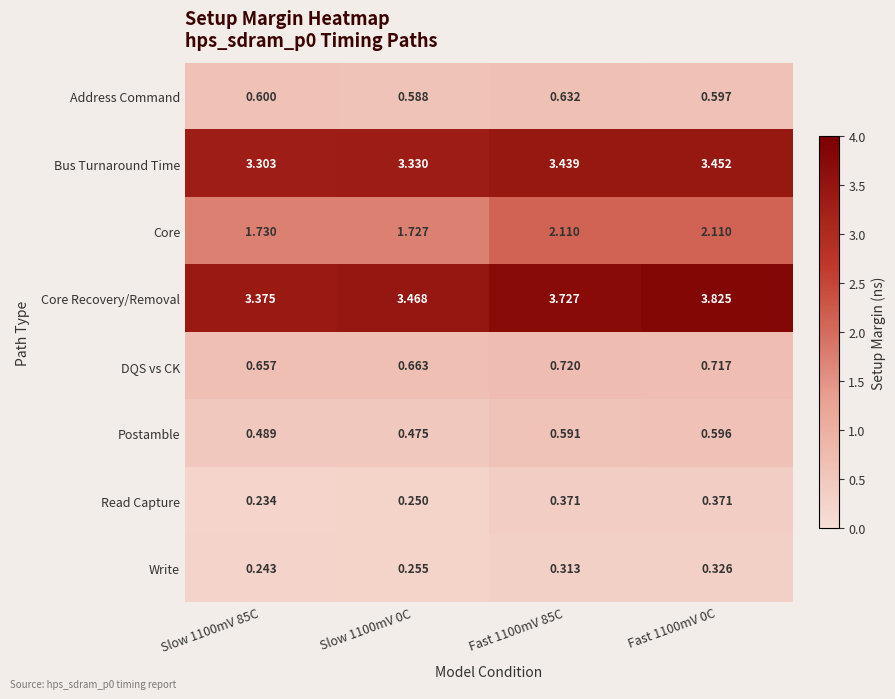

Which series changed the most between Slow 1100mV 0C and Fast 1100mV 0C?

Core